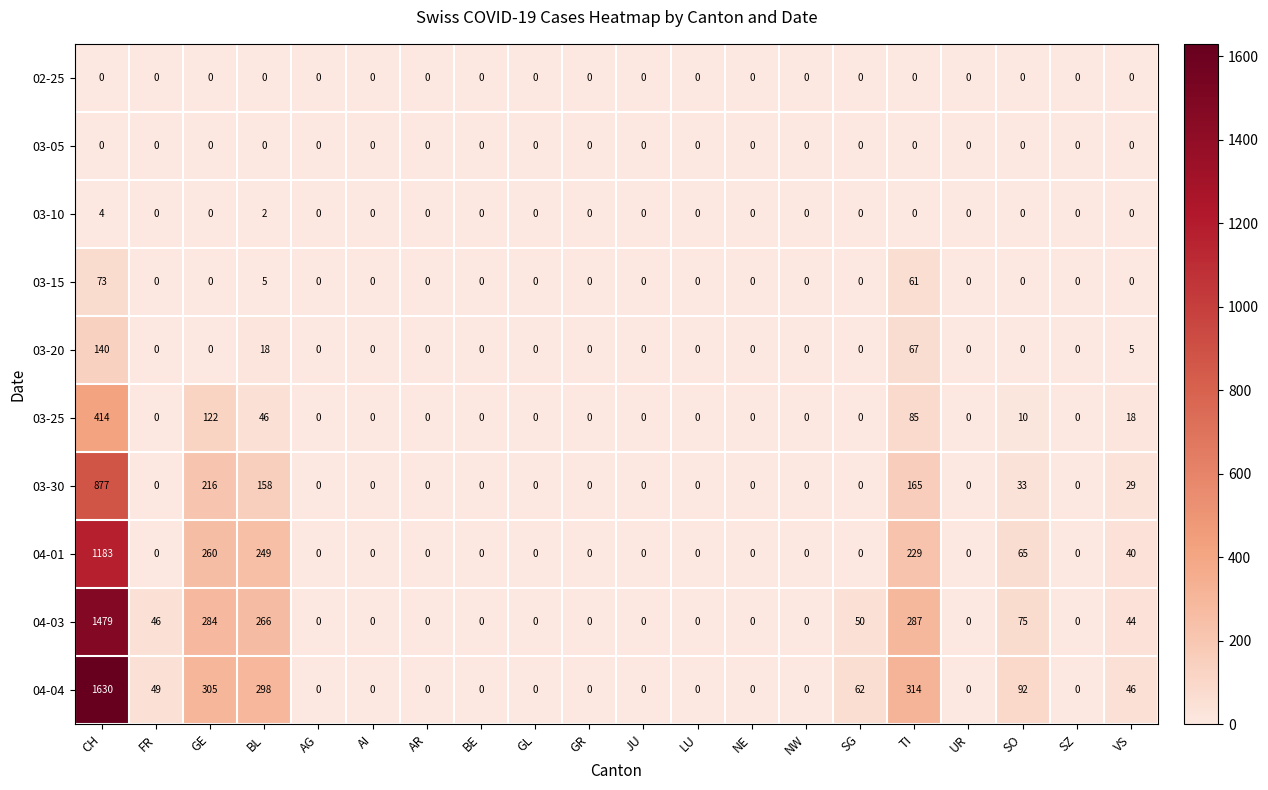

What is the greatest value displayed?

1630